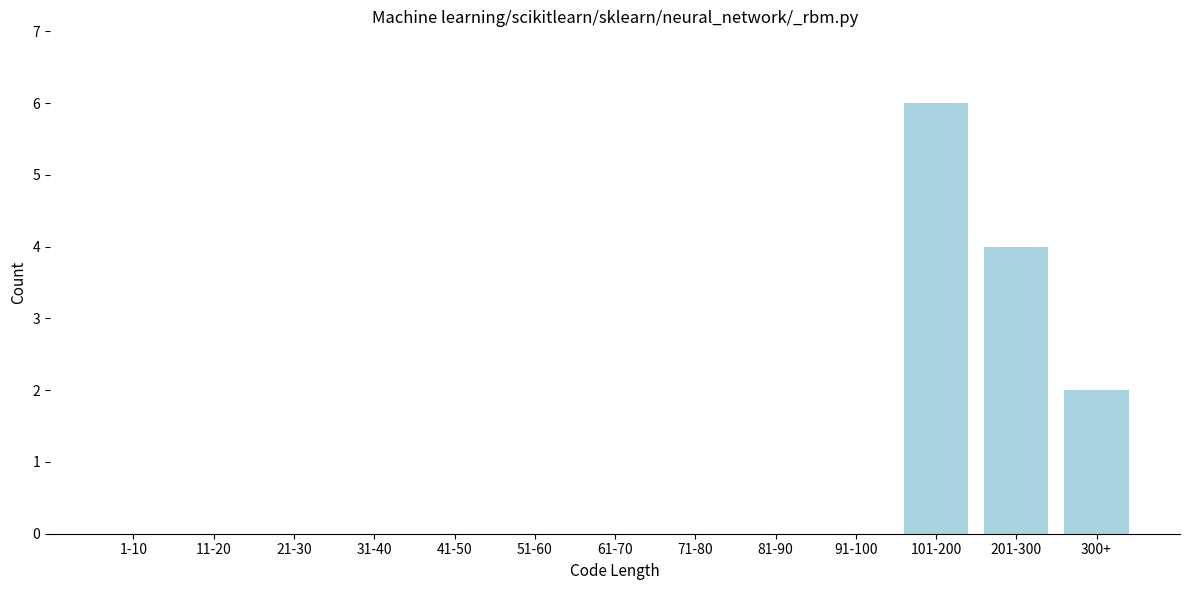

Reading left to right, list all the values displayed in this chart.

1-10=0	11-20=0	21-30=0	31-40=0	41-50=0	51-60=0	61-70=0	71-80=0	81-90=0	91-100=0	101-200=6	201-300=4	300+=2